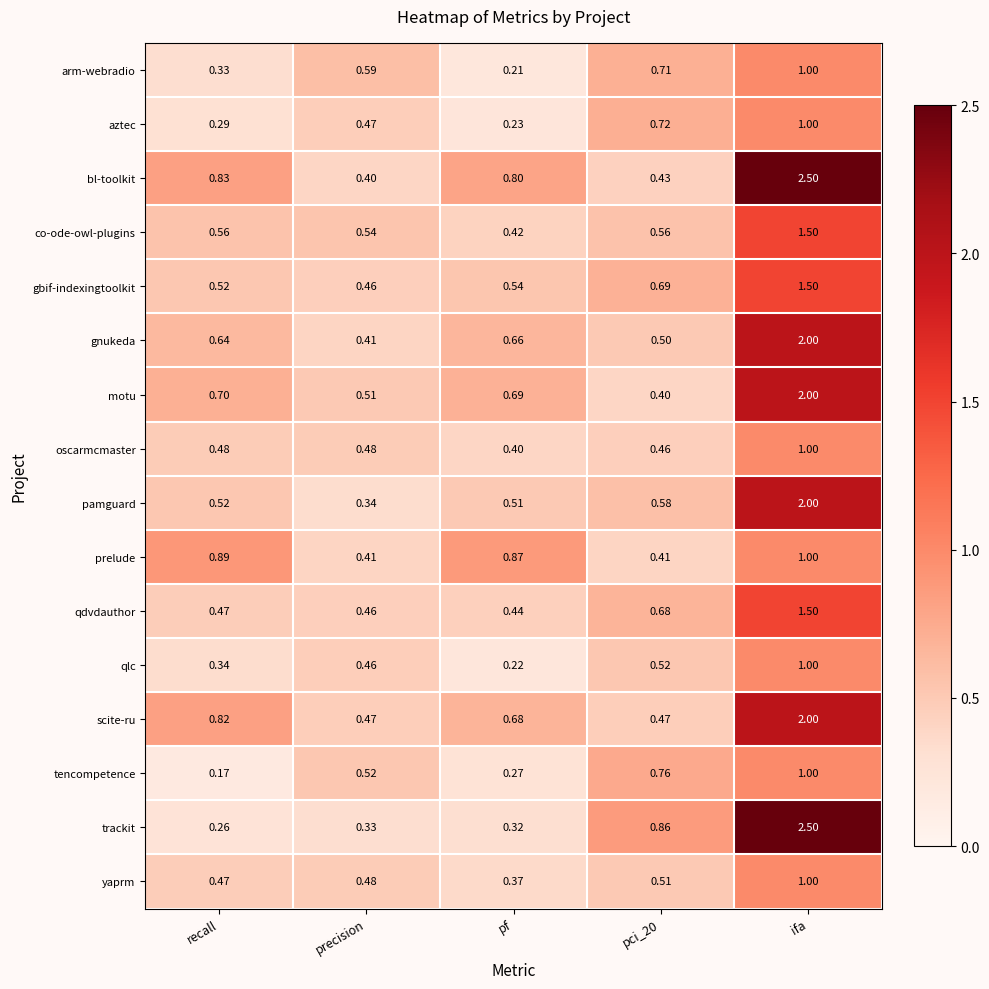

Which series changed the most between recall and ifa?

trackit